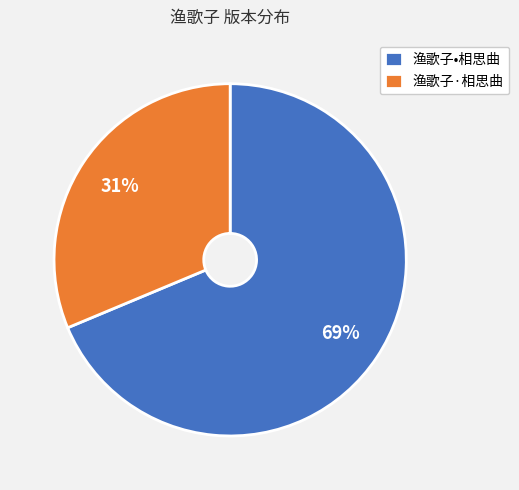

The 渔歌子•相思曲 slice represents 80% of the pie. True or false?

False